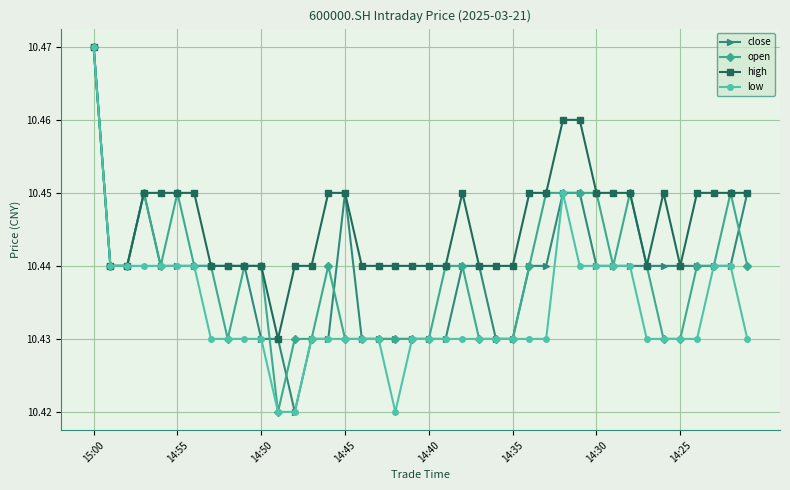

True or false: open has more than 1 interior local peaks.

True